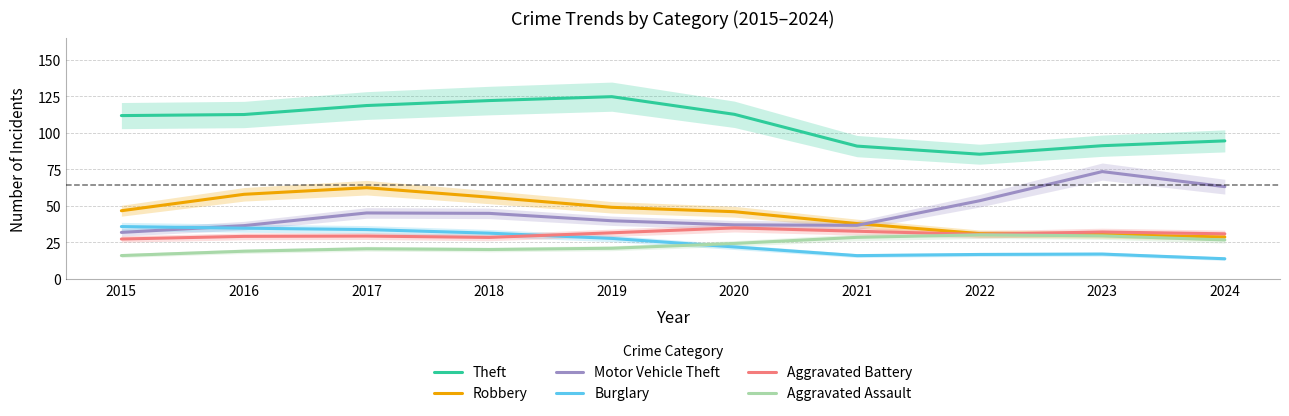

What is the approximate value of Theft at 2017?

118.6